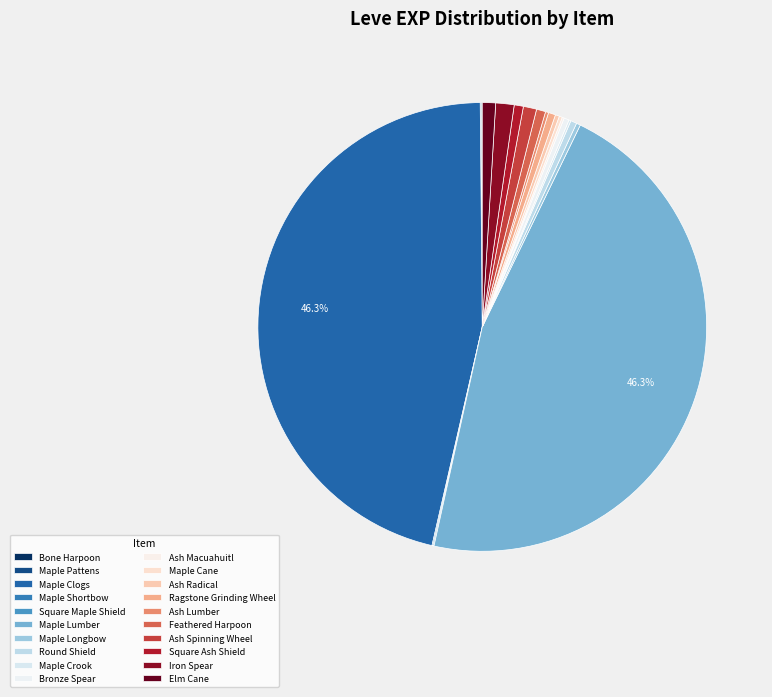

Is there a majority slice in this chart?

No